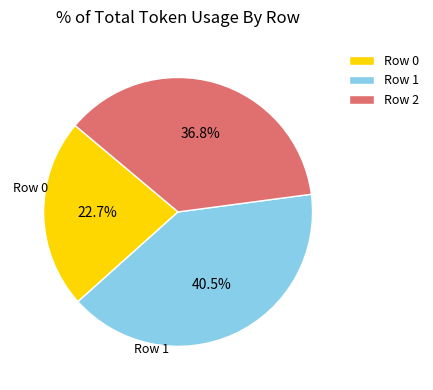

Is there a majority slice in this chart?

No